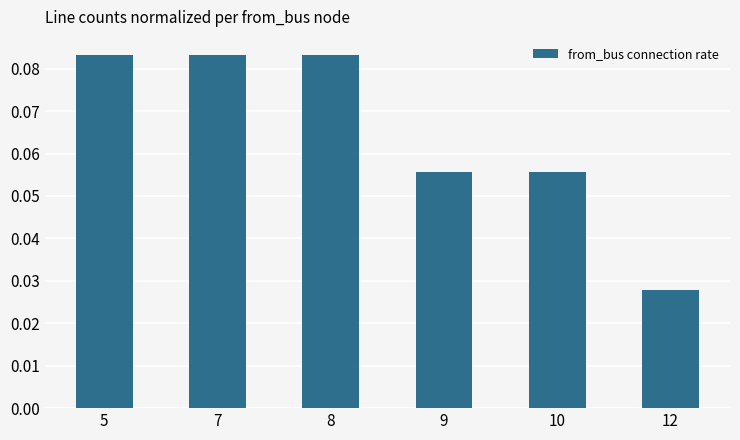

The value at 7 is 0.0. True or false?

False